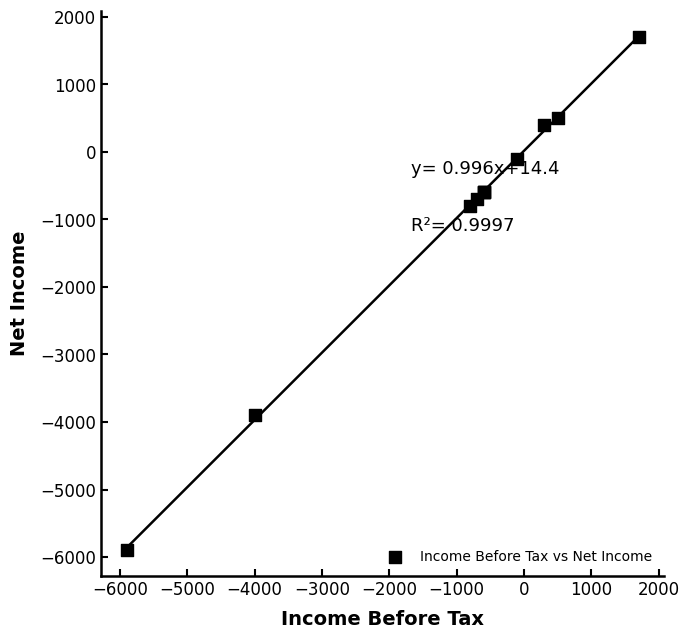

What Y value in the scatter plot is closest to -2100?

-800